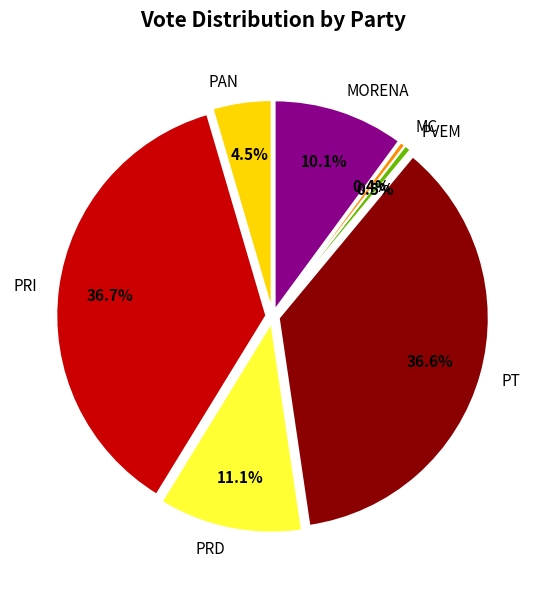

Which category has the smallest portion of the pie?

MC